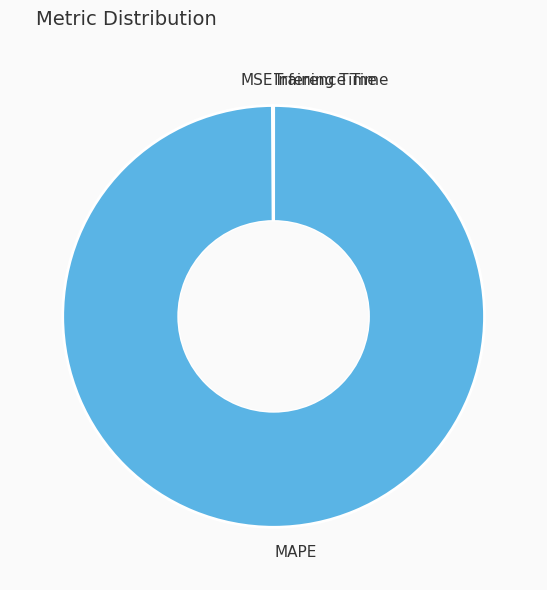

Is there any slice that represents more than half of the pie?

Yes